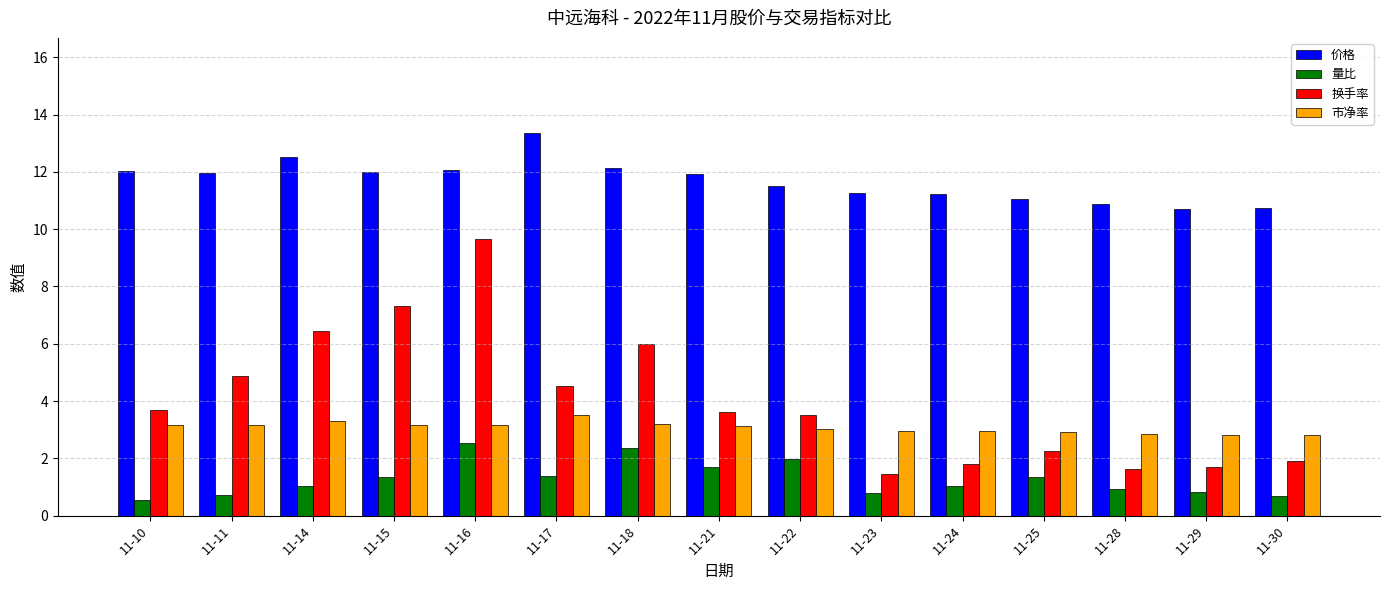

What are all the series names shown in the legend?

价格, 量比, 换手率, 市净率